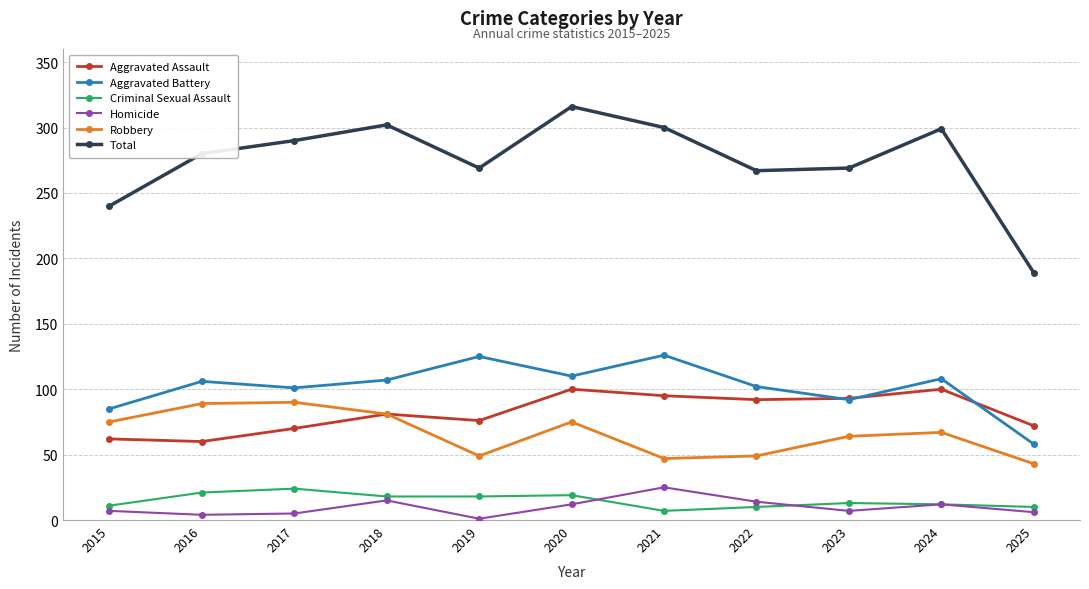

Rank the series at 2019 from lowest to highest value.

Homicide, Criminal Sexual Assault, Robbery, Aggravated Assault, Aggravated Battery, Total